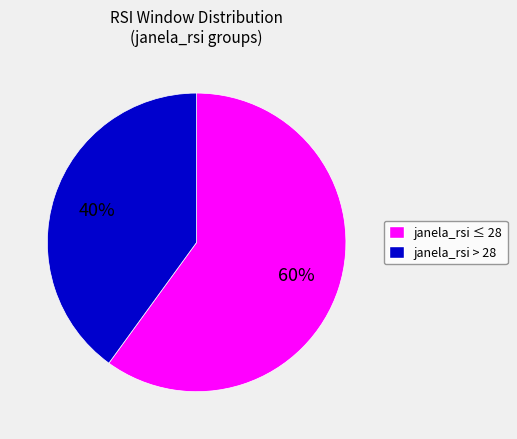

To the nearest percent, what is the difference between the largest and smallest slice percentages?

20%